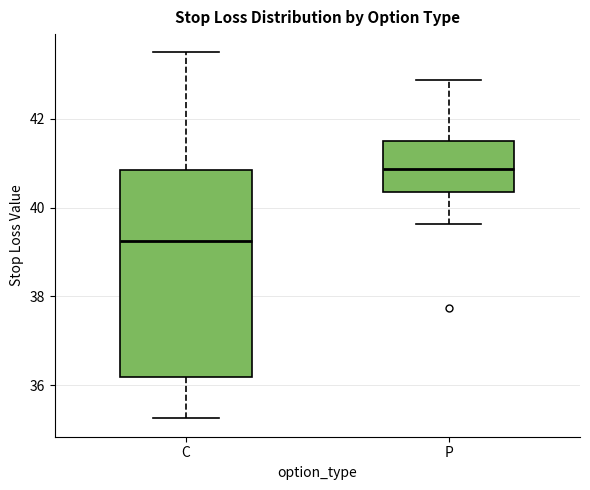

Where is the lower edge of the box for P on the y-axis? The values are not printed on the chart, so give them approximately, as read against the axis.

40.4